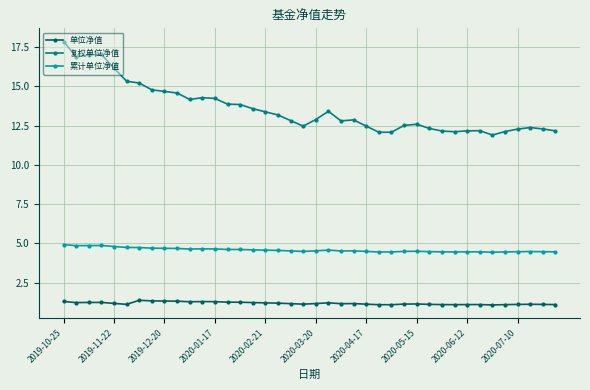

What is the maximum value for 复权单位净值?

17.9